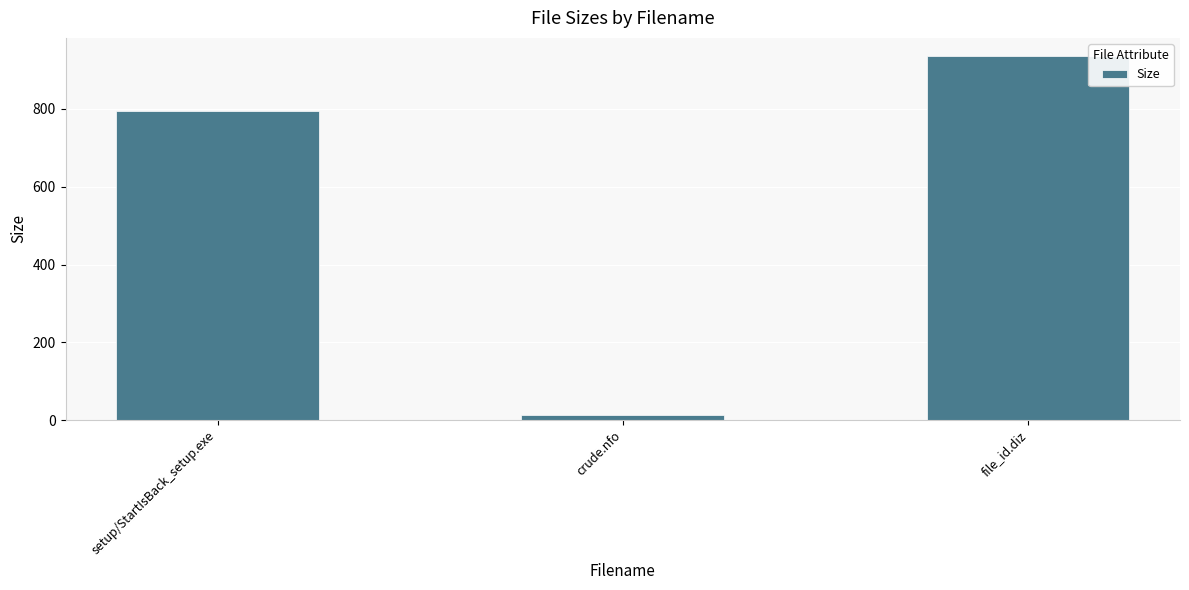

Which label corresponds to the largest value in the chart?

file_id.diz